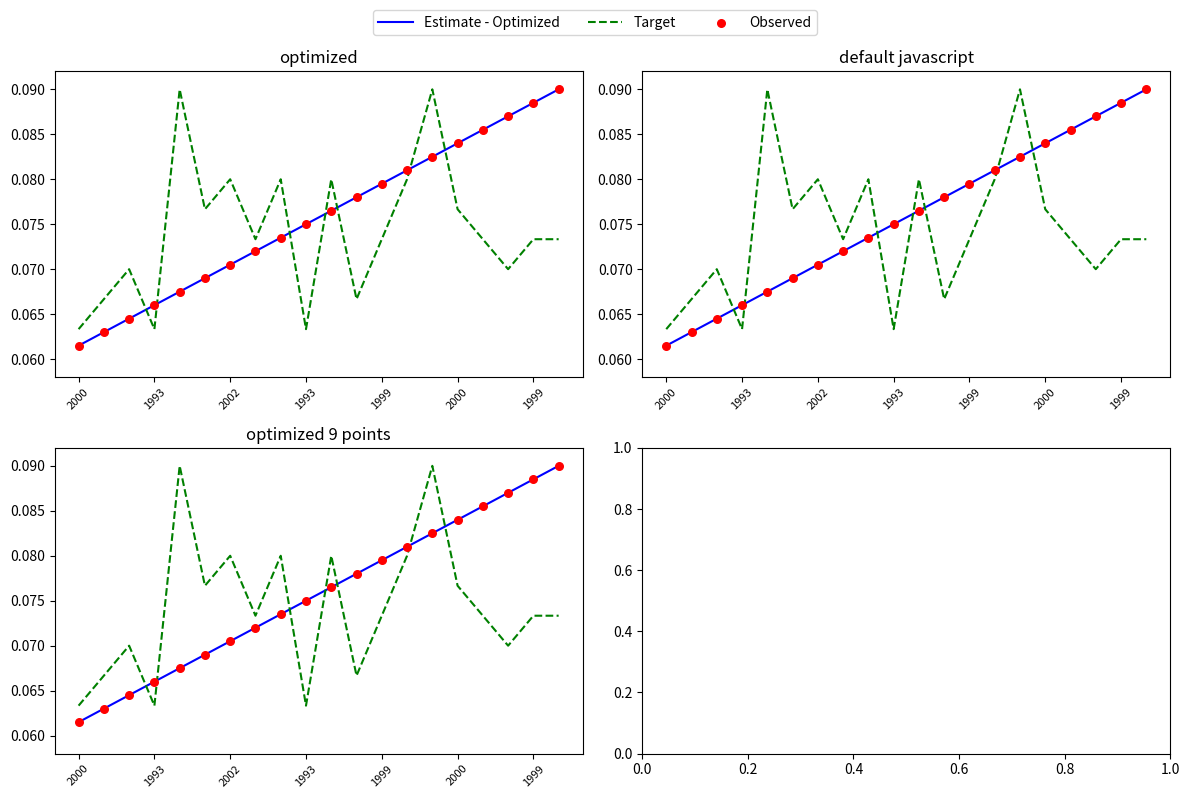

At which category is the sum across all series the highest?

14